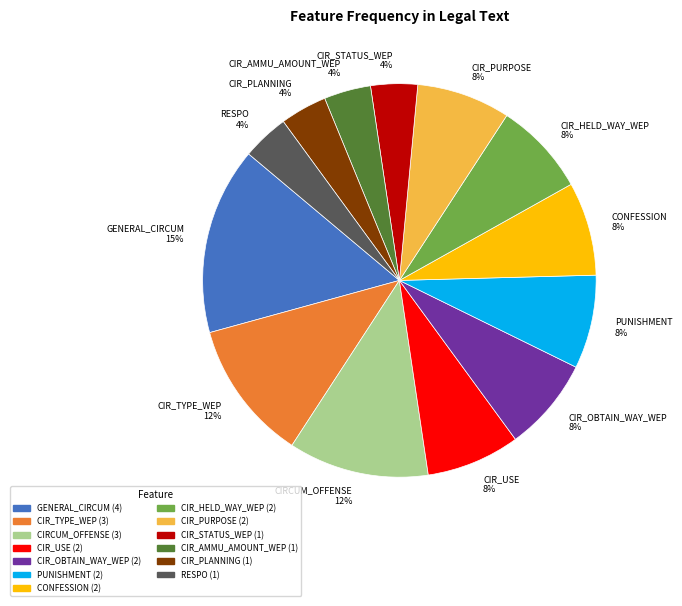

Is it true that CIR_PLANNING is 16% of the pie?

False